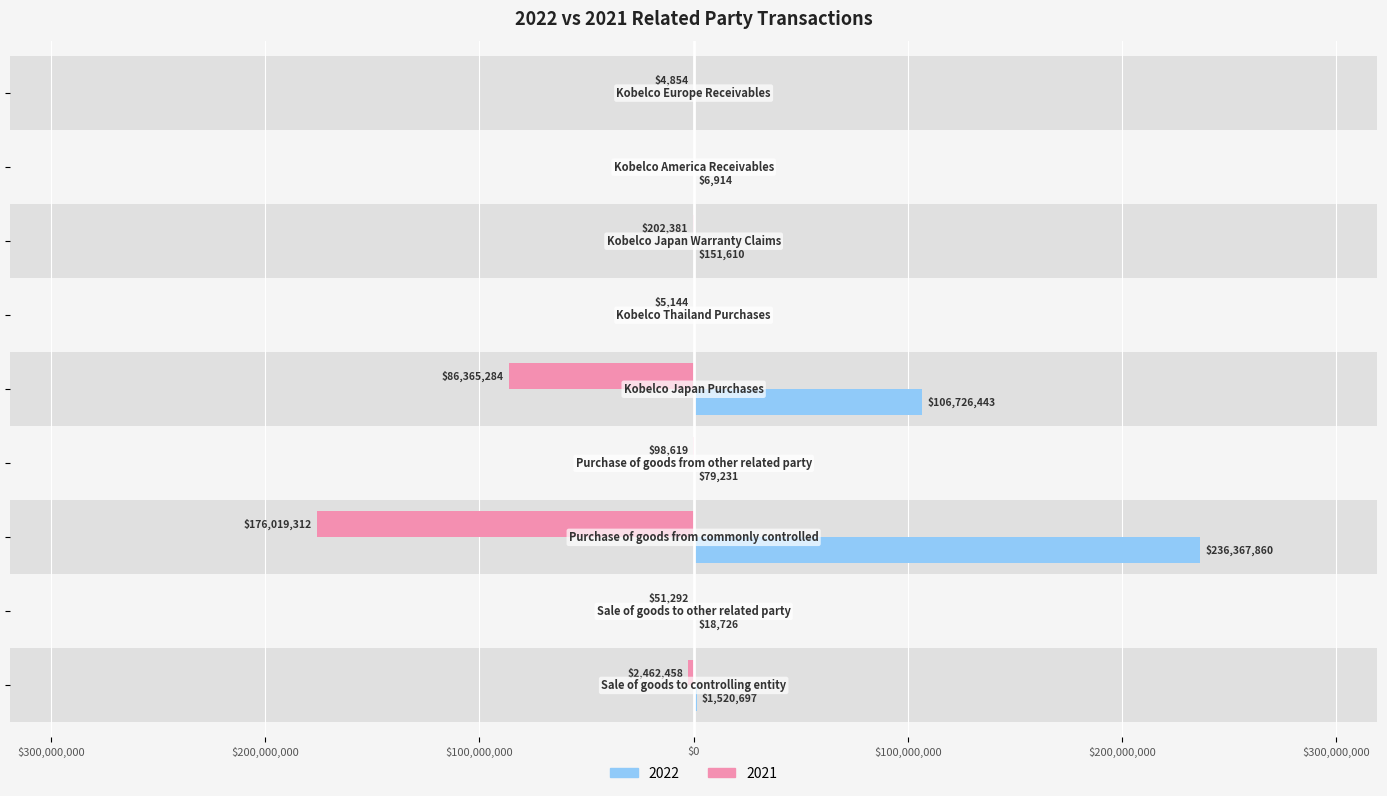

What are all the series names shown in the legend?

2022, 2021